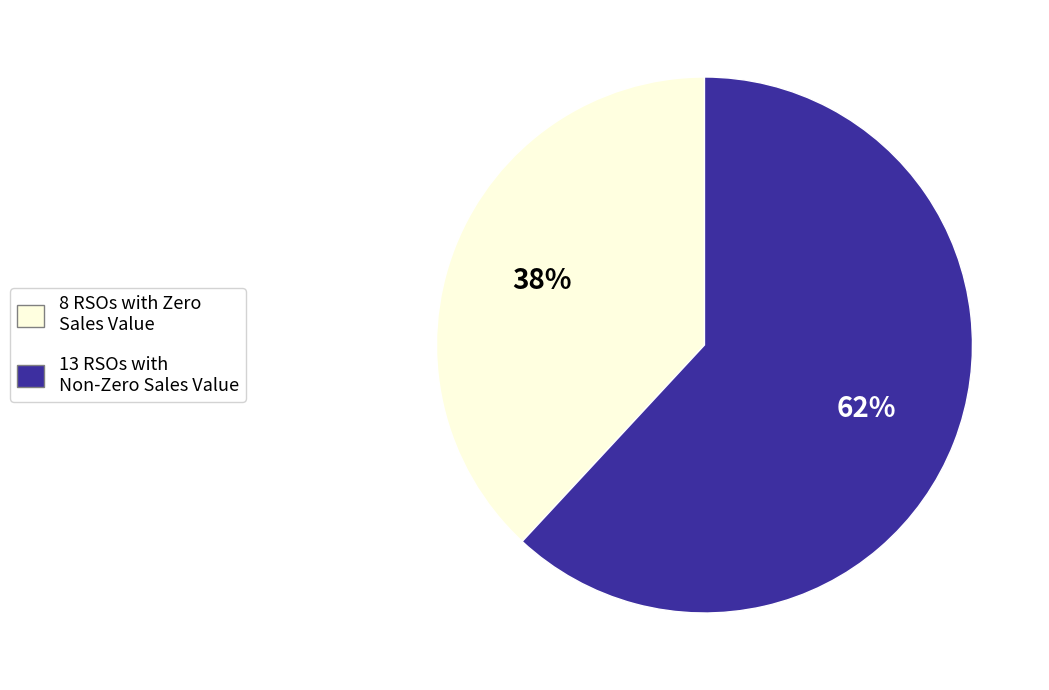

To the nearest percent, what portion does 13 RSOs with Non-Zero Sales Value represent?

62%